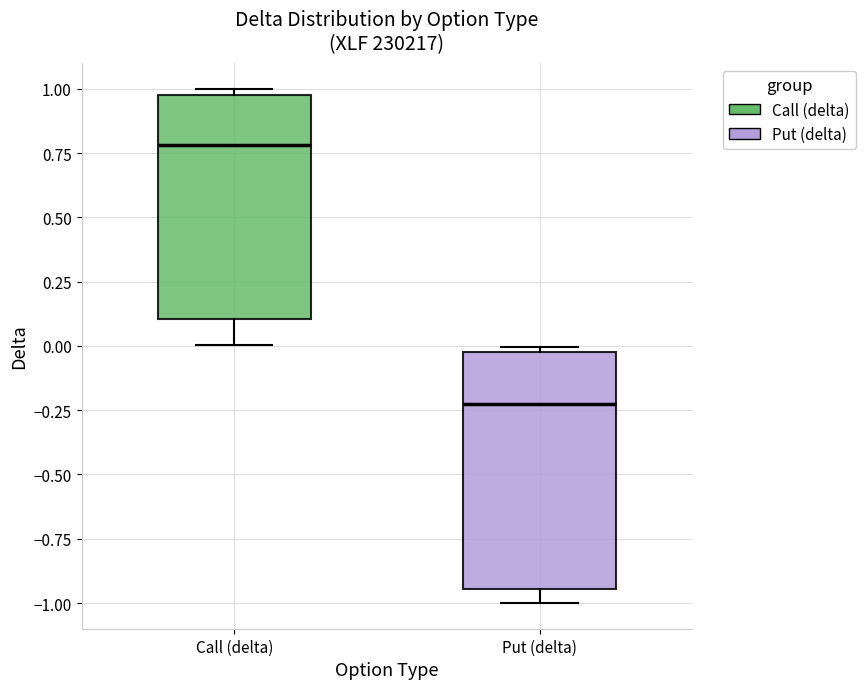

Which box has the highest median line?

Call (delta)